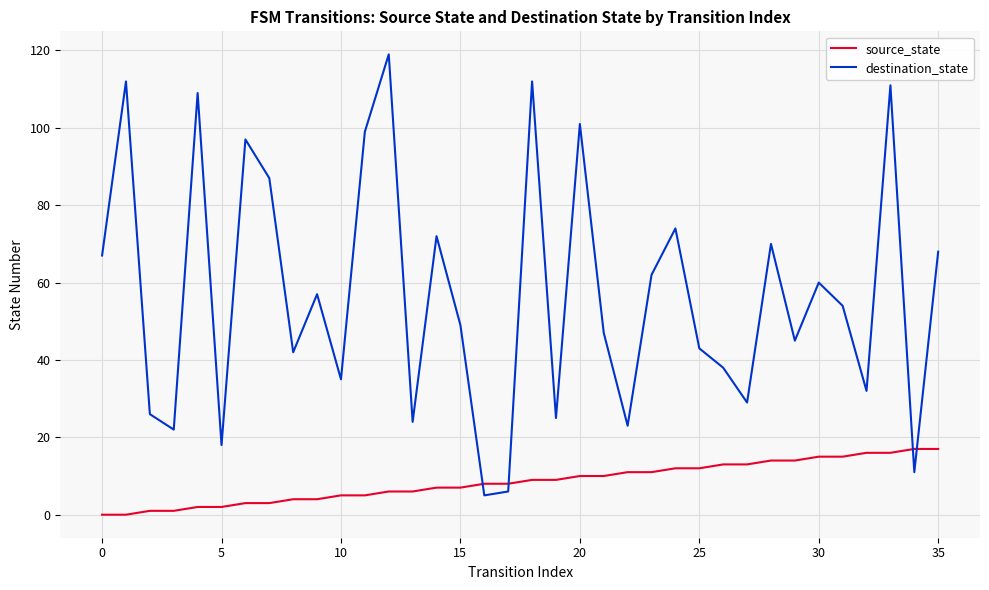

Rank the series by their average value, from lowest to highest.

source_state, destination_state